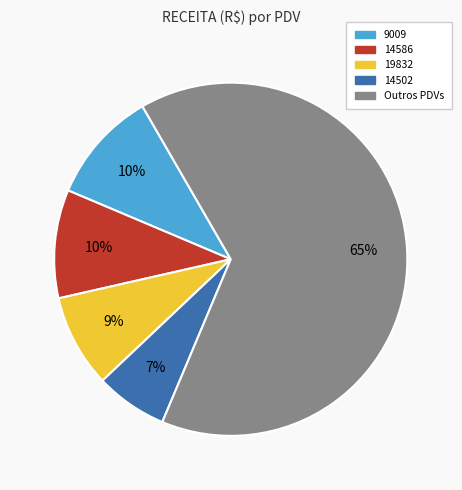

Is there a majority slice in this chart?

Yes